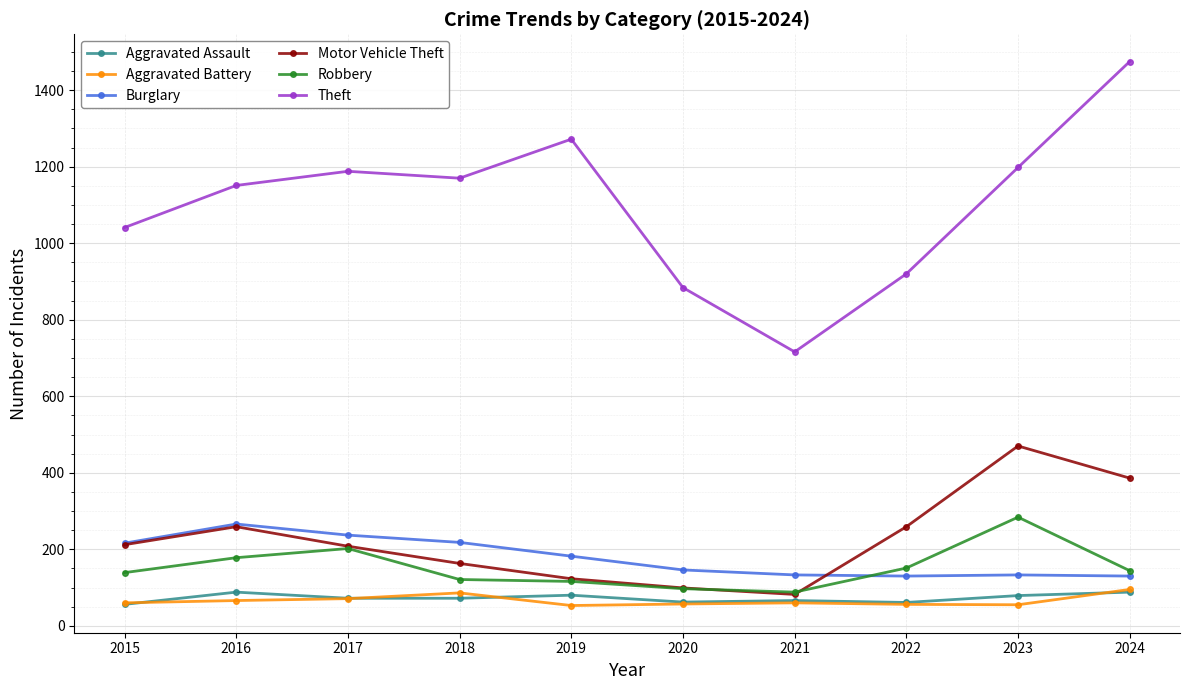

True or false: Aggravated Battery and Theft cross at least once.

False